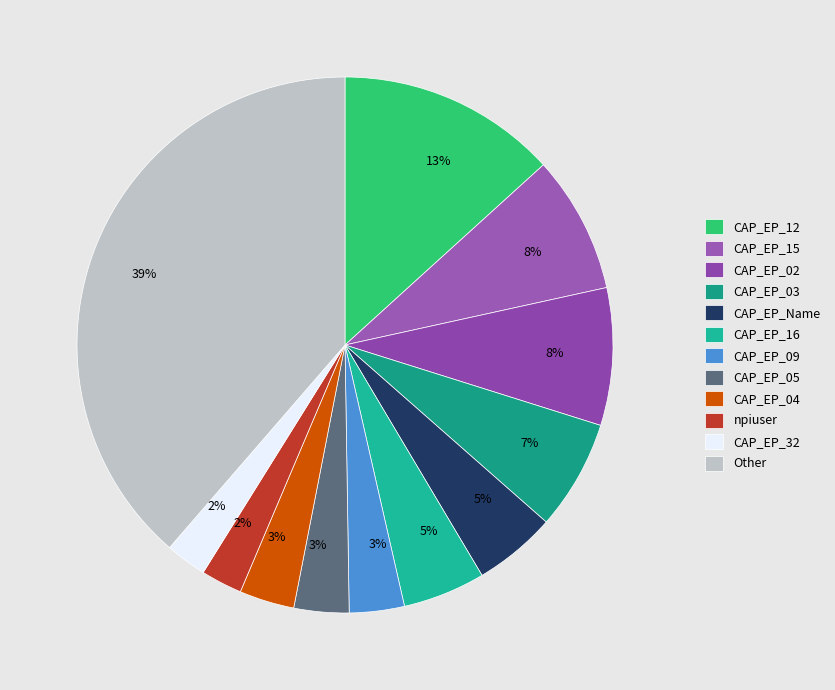

Is it true that CAP_EP_Name is 5% of the pie?

True